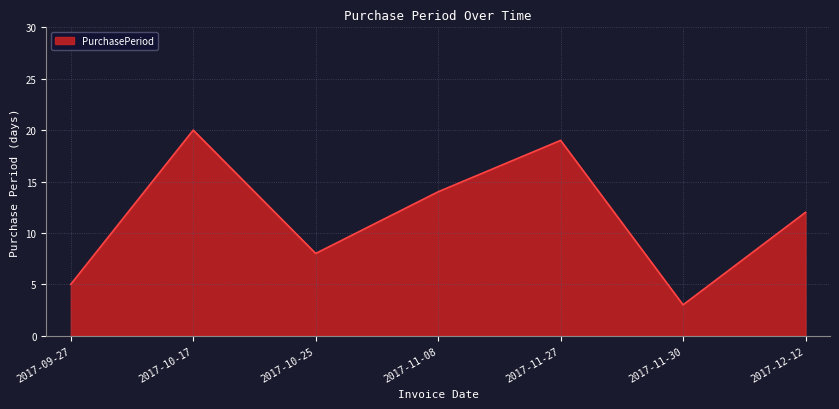

What position from the left is 2017-11-08?

4